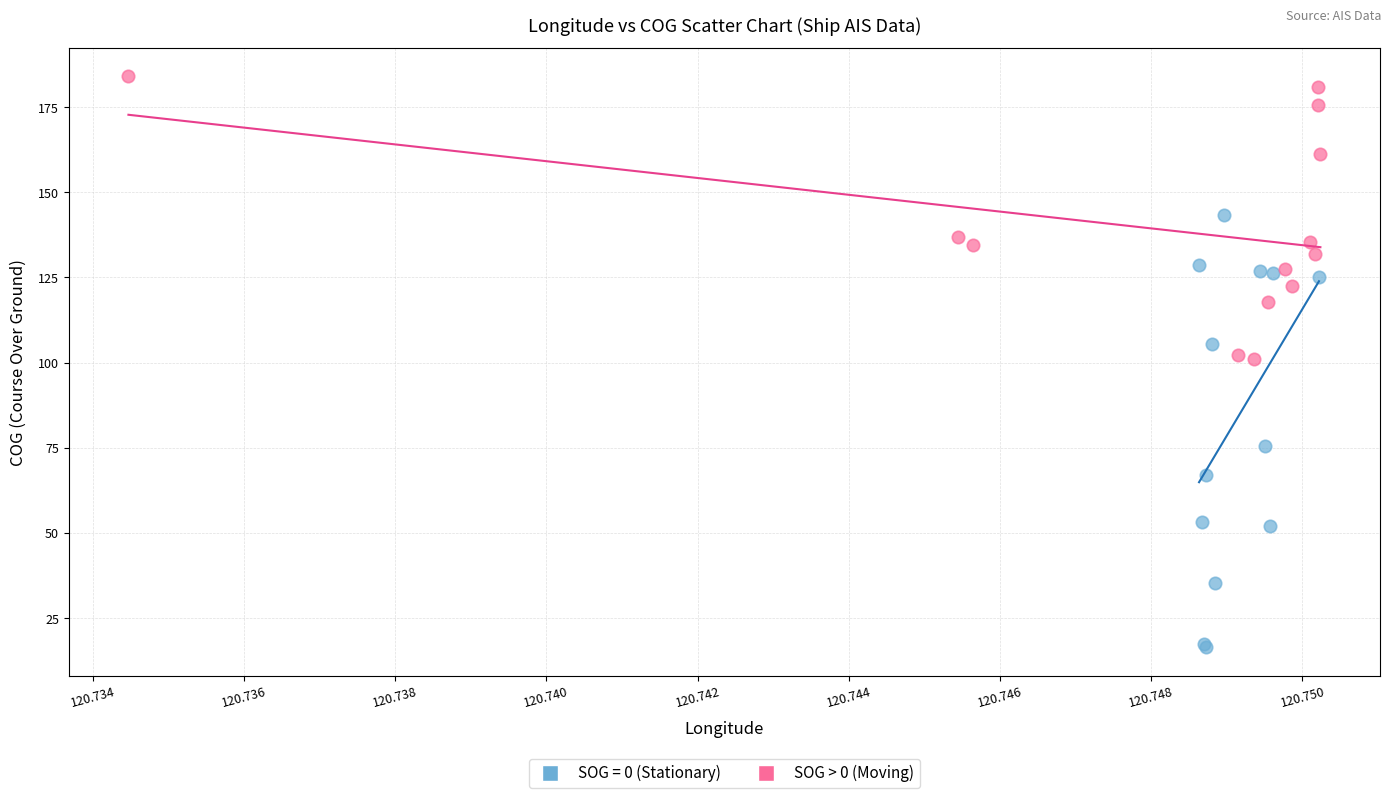

Which series contains the highest Y value?

SOG > 0 (Moving)